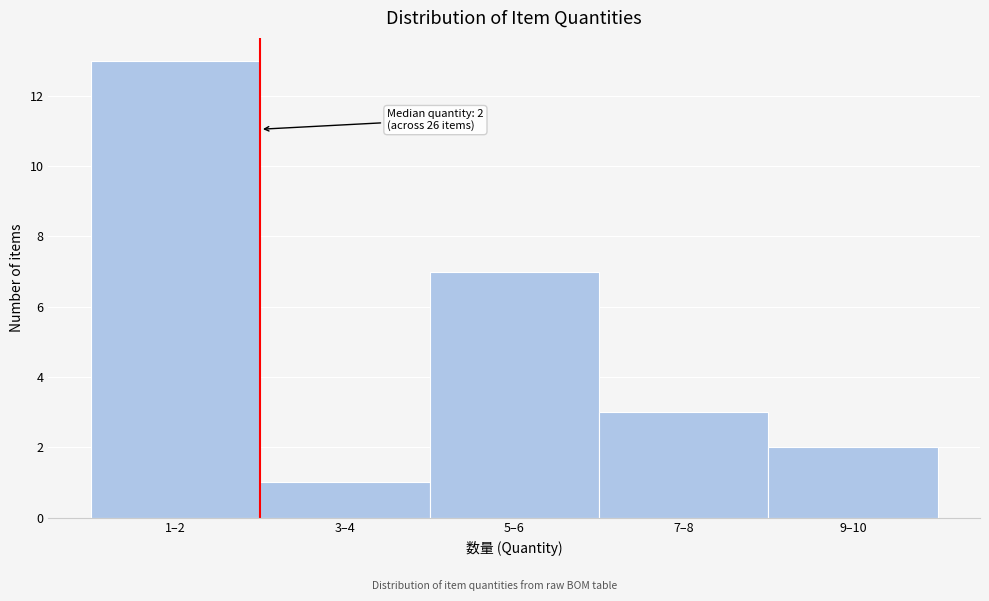

Reading left to right, extract all data points from this chart.

13	1	7	3	2